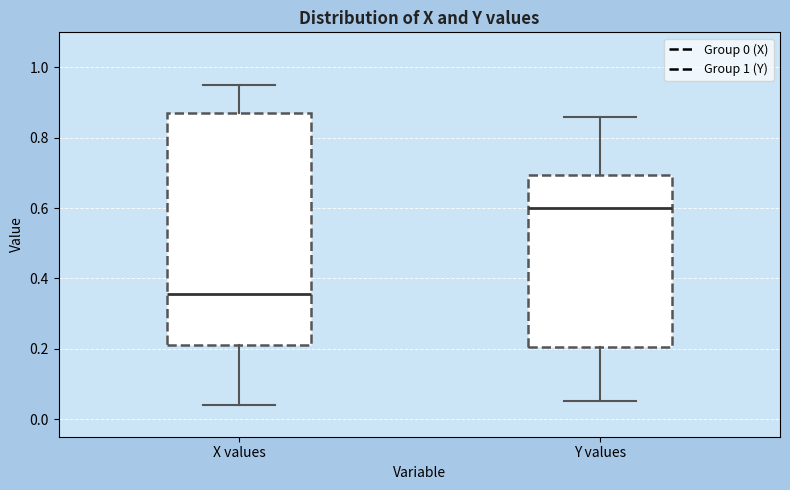

Comparing the boxes themselves (not the whiskers), which one is the tallest?

X values